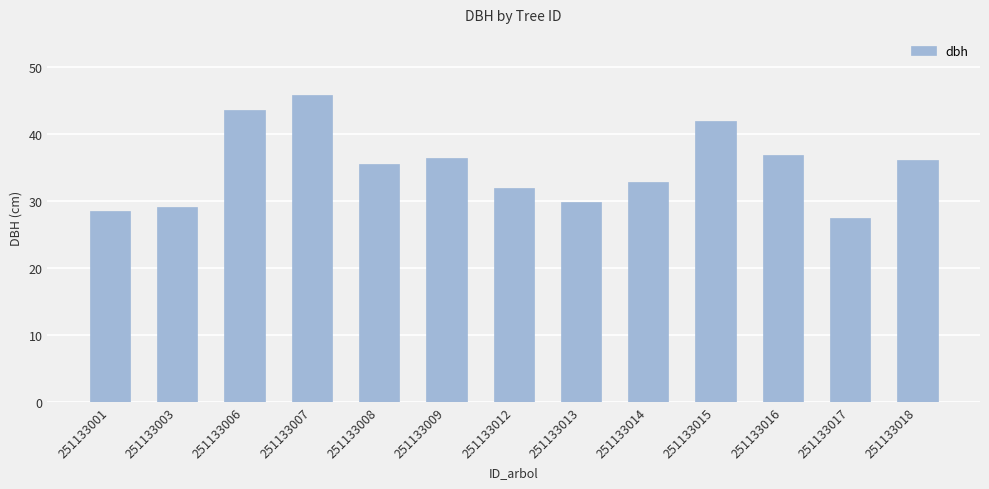

What is the sum of all values?

456.2